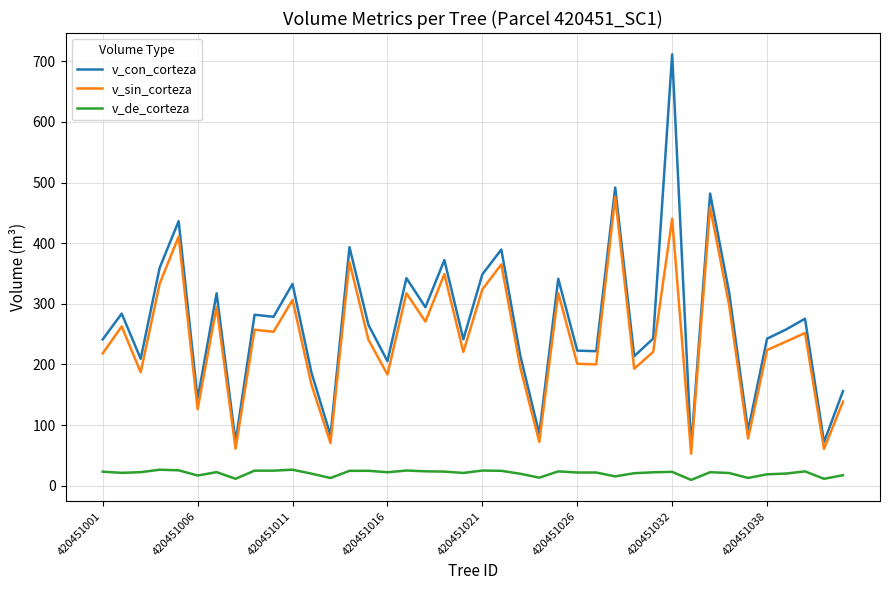

Which series has the largest range (max minus min)?

v_con_corteza